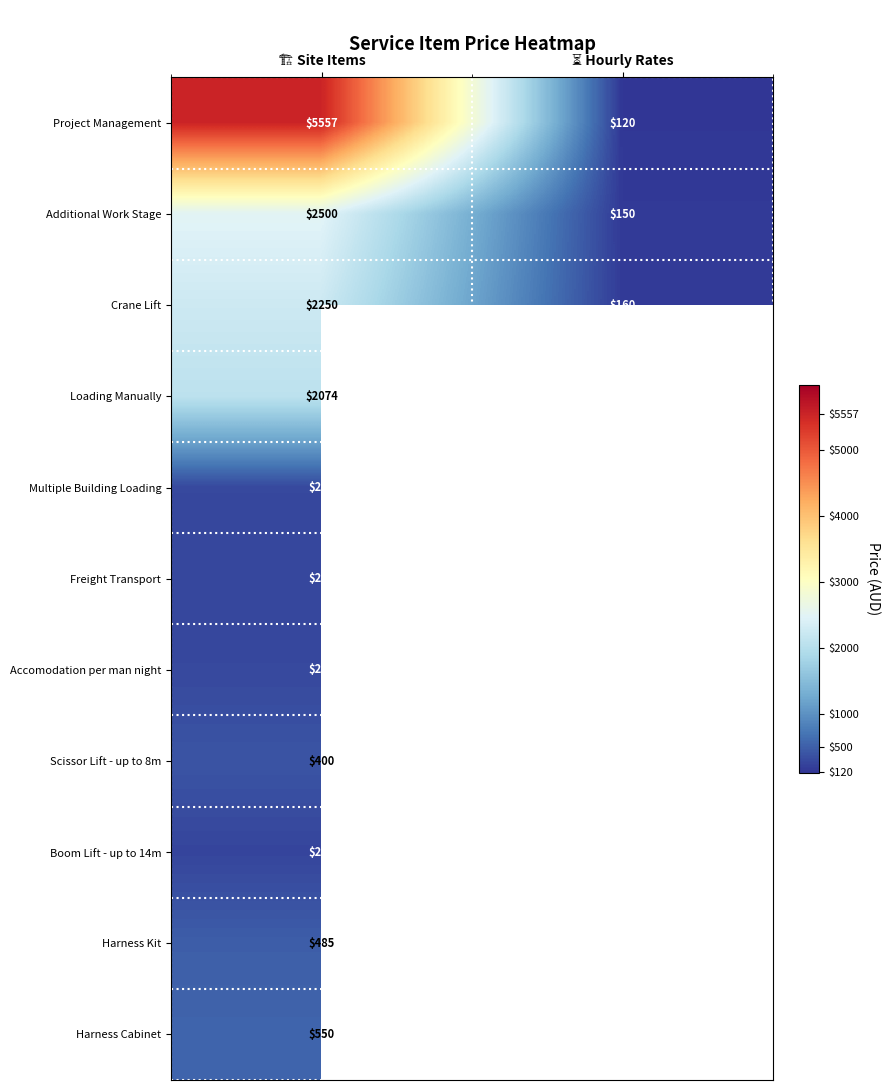

What is the greatest value displayed?

5557.0